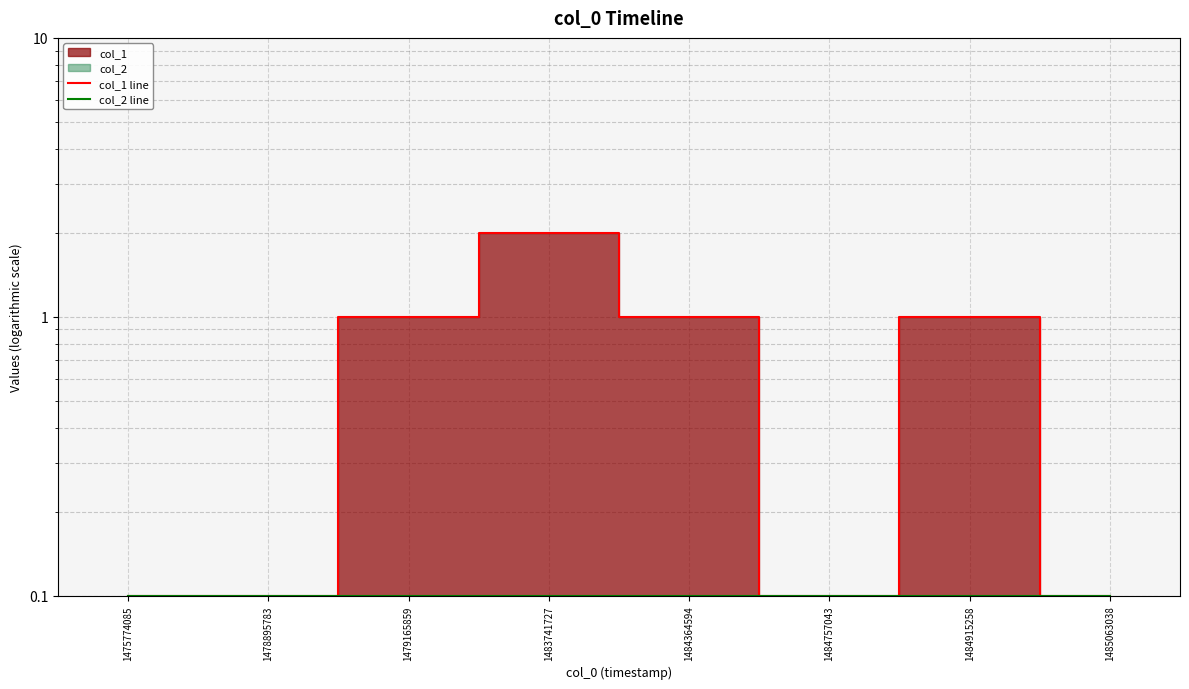

At which label does col_2 line reach its minimum?

1475774085